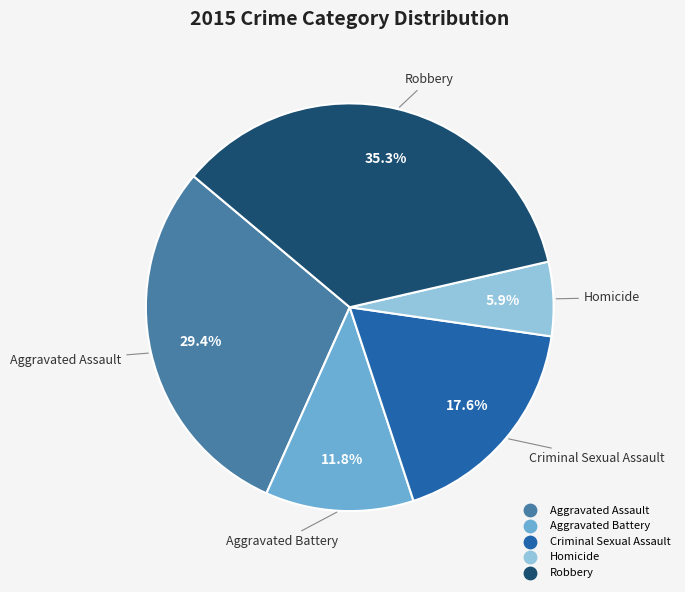

Is there any slice that represents more than half of the pie?

No